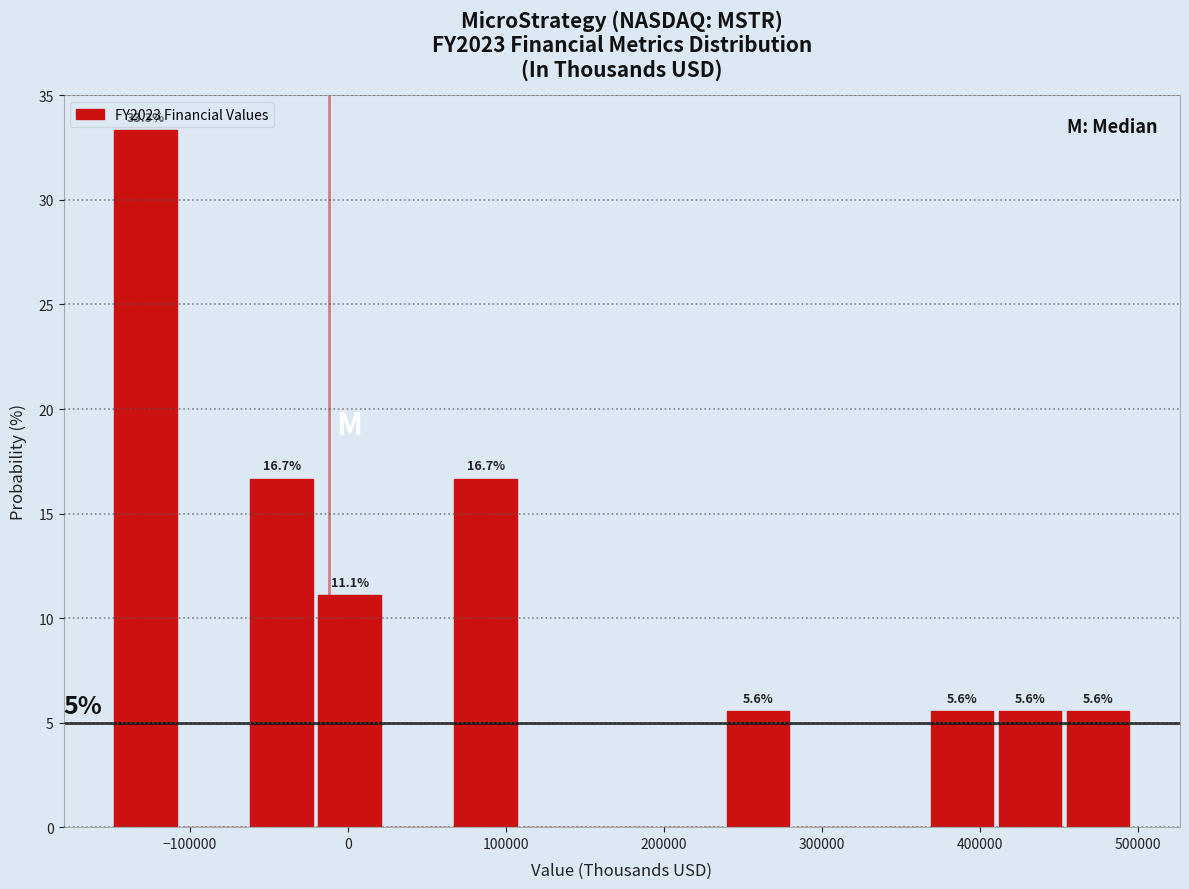

Which range on the x-axis has the tallest bar?

-150000 to -110000